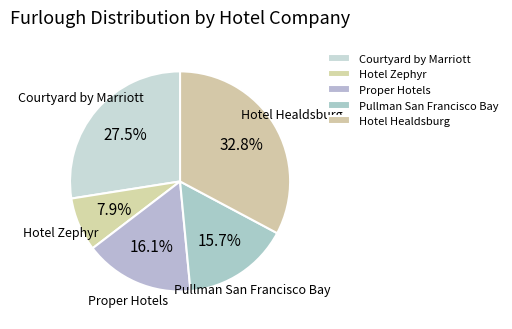

To the nearest percent, what is the difference between the Hotel Healdsburg and Proper Hotels slice percentages?

17%